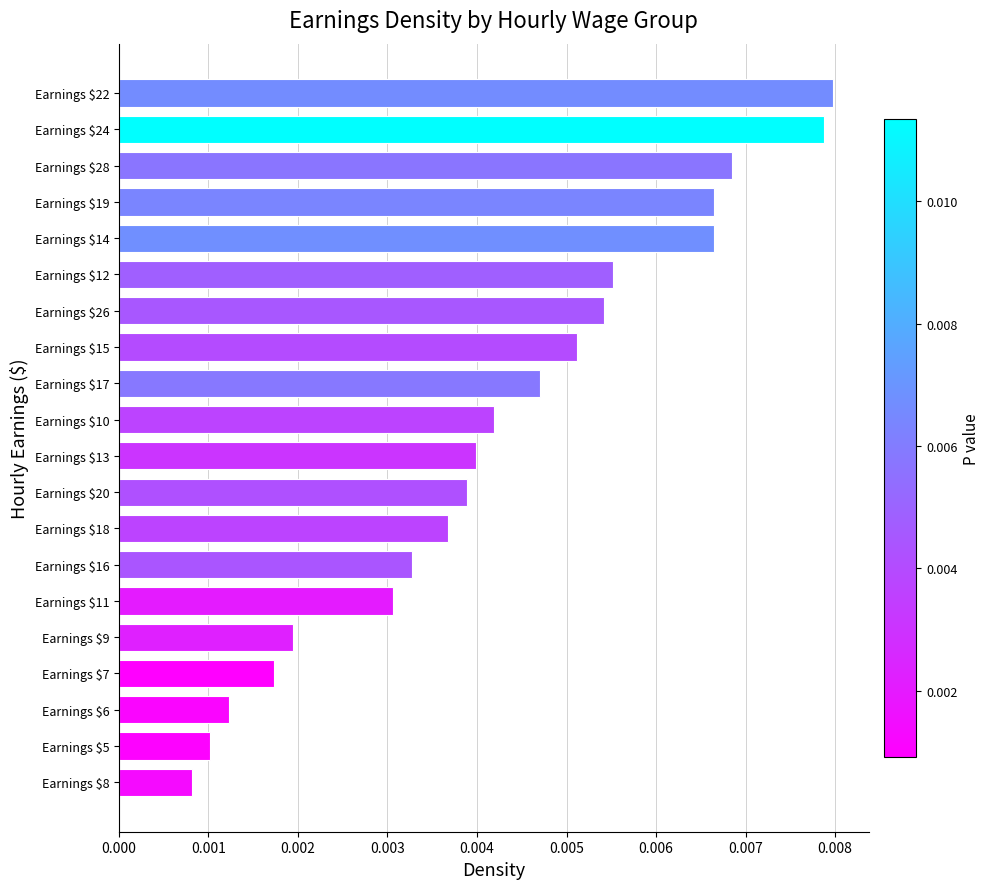

How many values are between 0 and 1?

20